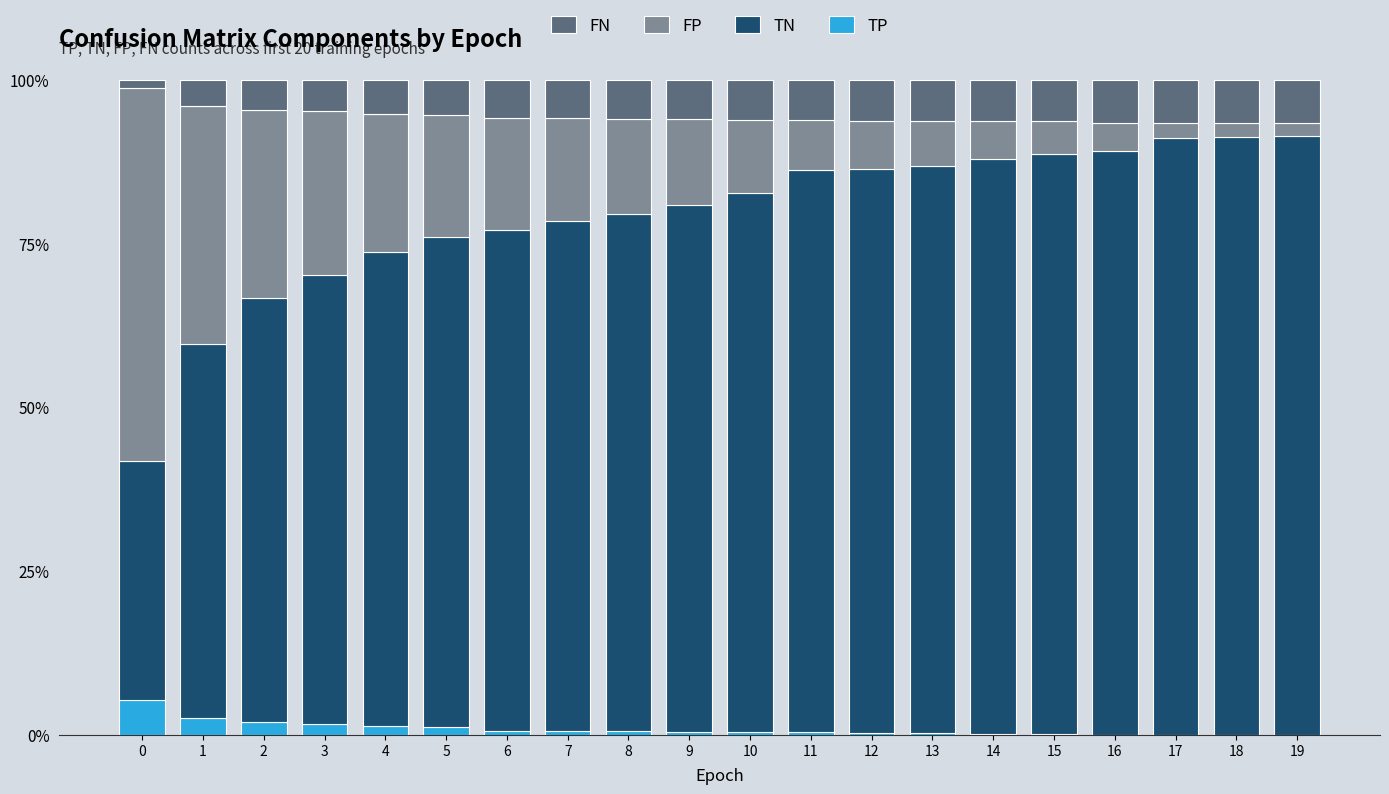

Rank the categories by FN value from lowest to highest.

0, 1, 2, 3, 4, 5, 6, 7, 8, 9, 10, 11, 12, 13, 14, 15, 16, 17, 18, 19